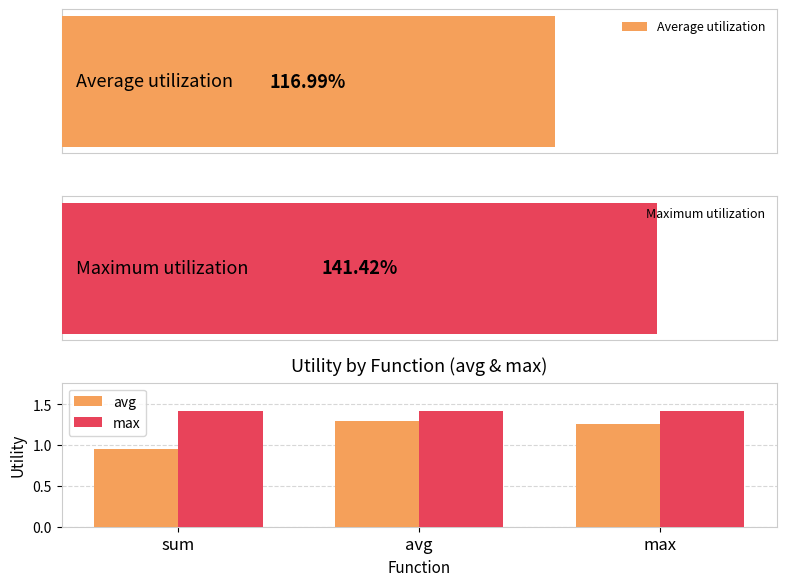

Which has a higher value, avg or sum?

avg